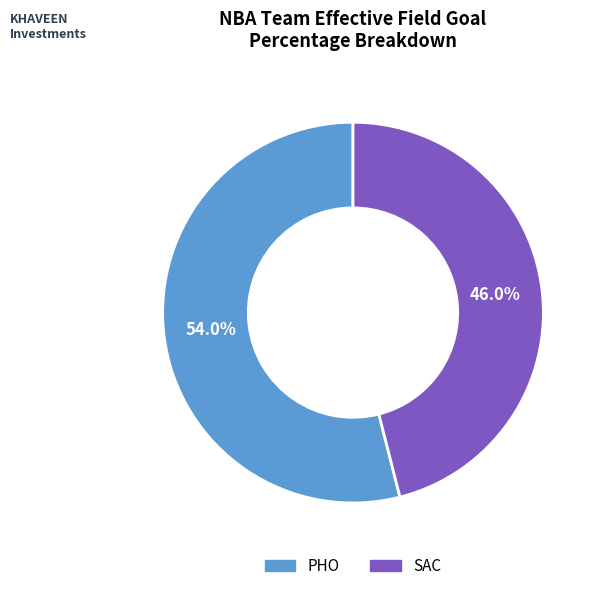

Does any single category account for the majority?

Yes